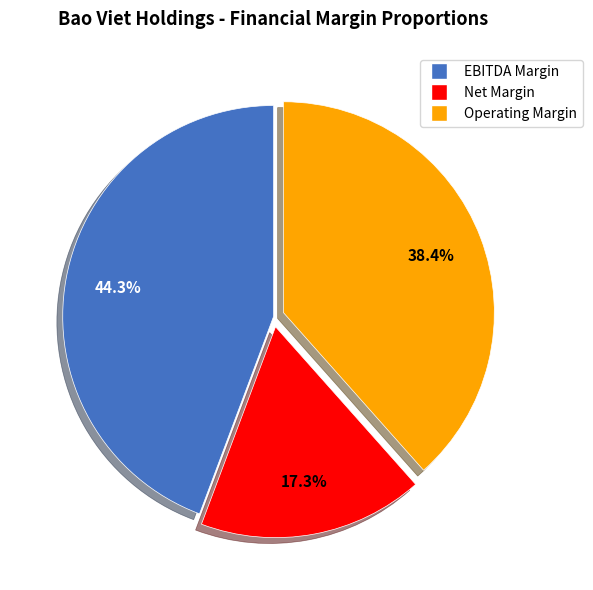

Is there a majority slice in this chart?

No